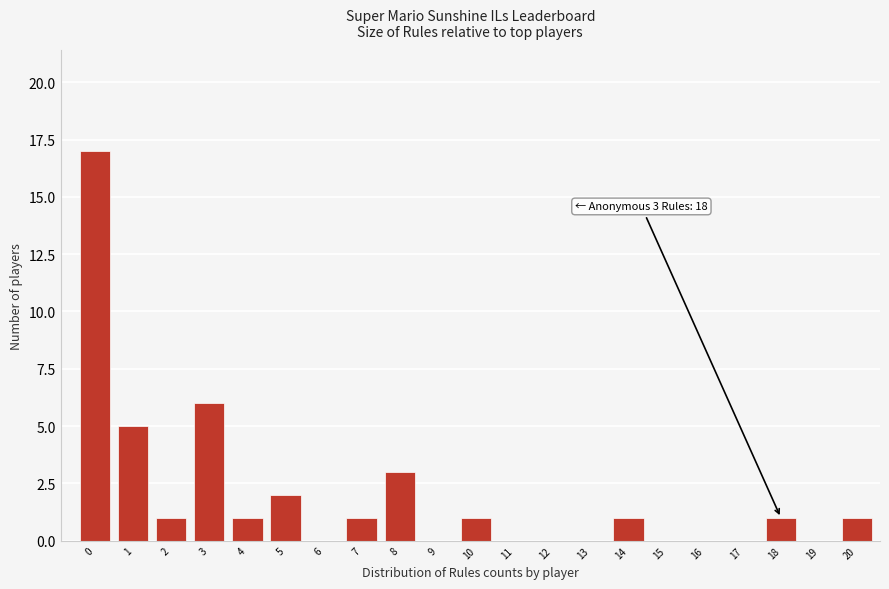

Reading left to right, transcribe all the data shown in this chart.

0=17	1=5	2=1	3=6	4=1	5=2	6=0	7=1	8=3	9=0	10=1	11=0	12=0	13=0	14=1	15=0	16=0	17=0	18=1	19=0	20=1